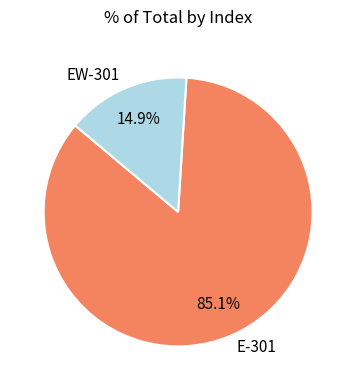

To the nearest percent, what is the difference between the largest and smallest slice percentages?

70%